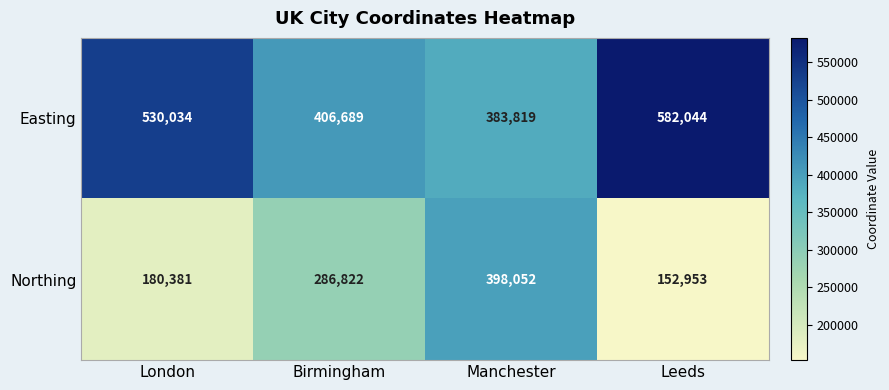

Reading left to right, transcribe all the data shown in this chart.

Easting: 530034	406689	383819	582044
Northing: 180381	286822	398052	152953